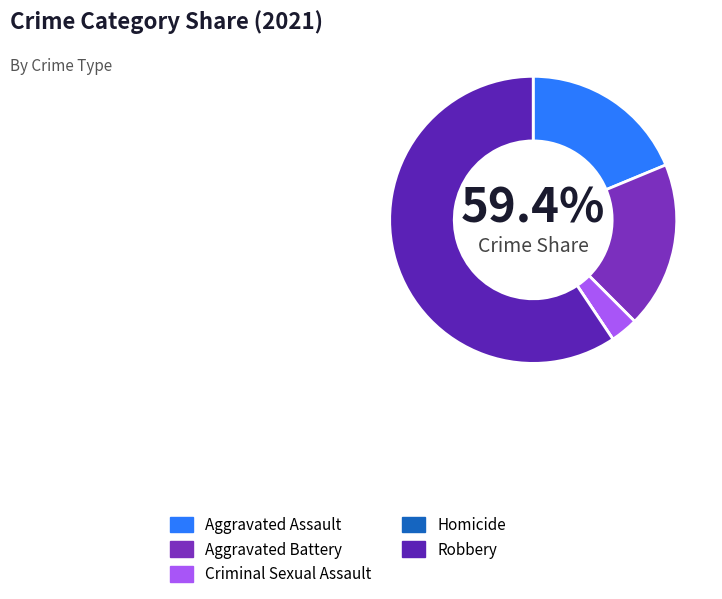

Does Robbery represent more than half of the total?

Yes